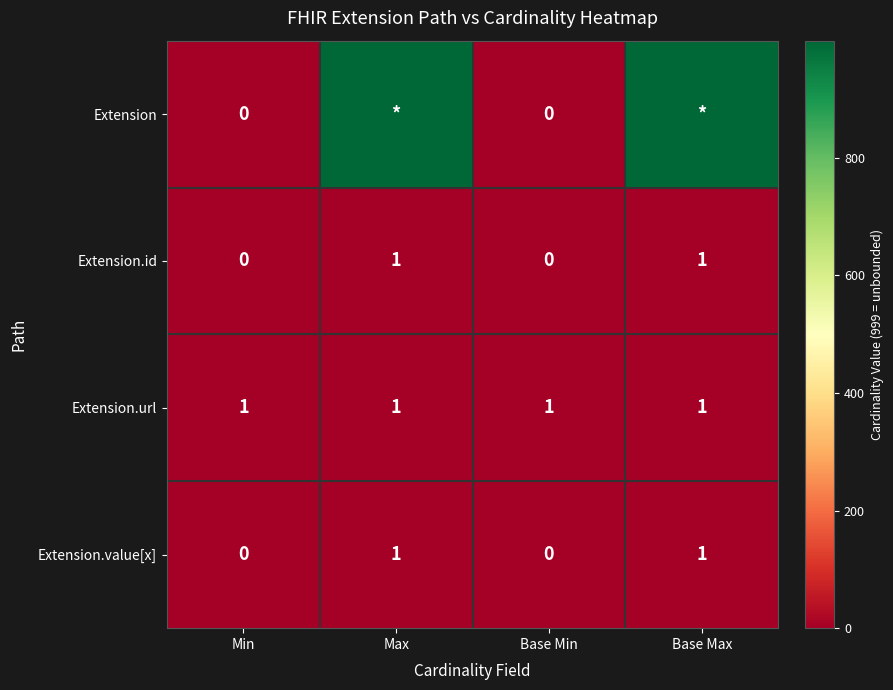

Is it true that Extension.url equals 0 at Max?

False